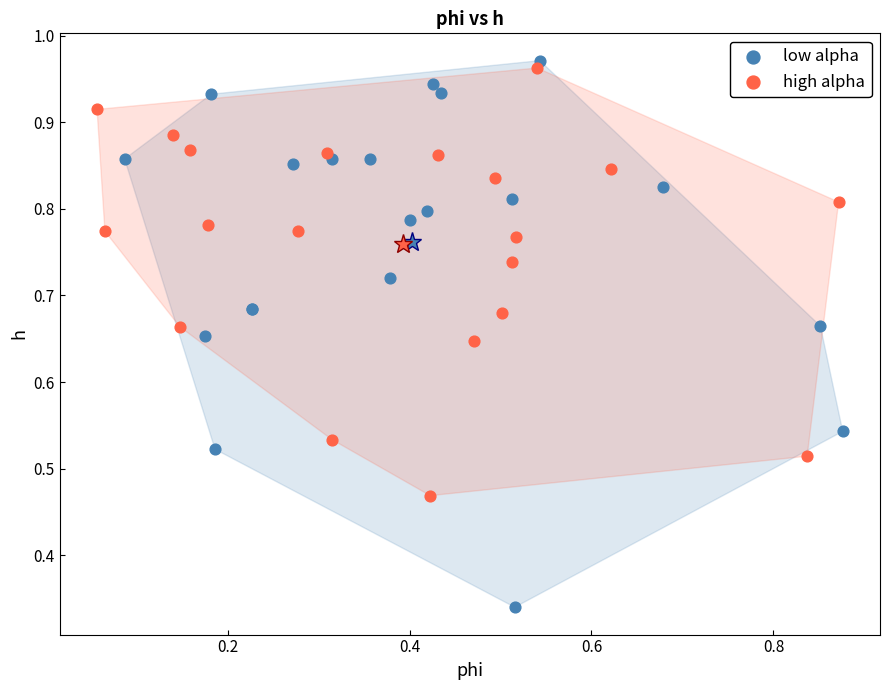

Which series has the widest spread of Y values?

low alpha